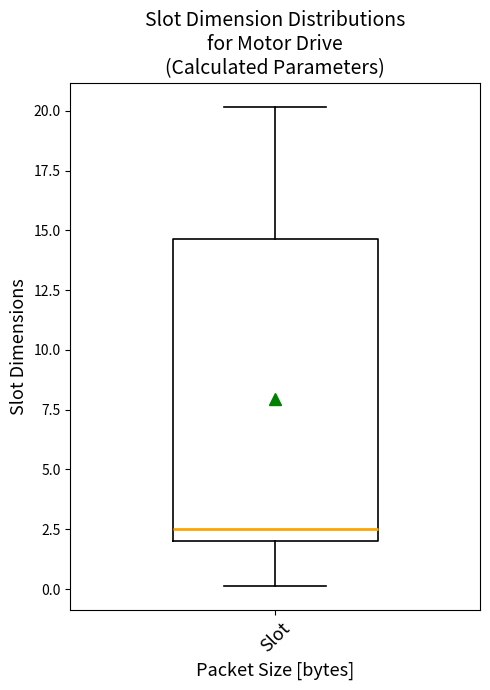

Read this box plot against the y-axis: the position of the median line, the range covered by the box, and the ends of both whiskers. The values are not printed on the chart, so give them approximately, as read against the axis.

median 2.5, box 2.0 to 14.5, whiskers 0.0 to 20.0